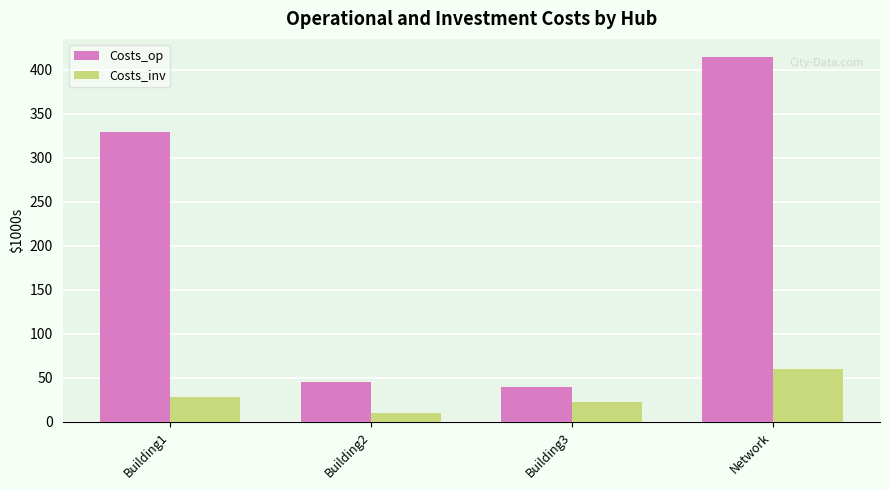

What is the average value of the Costs_op series?

207.2